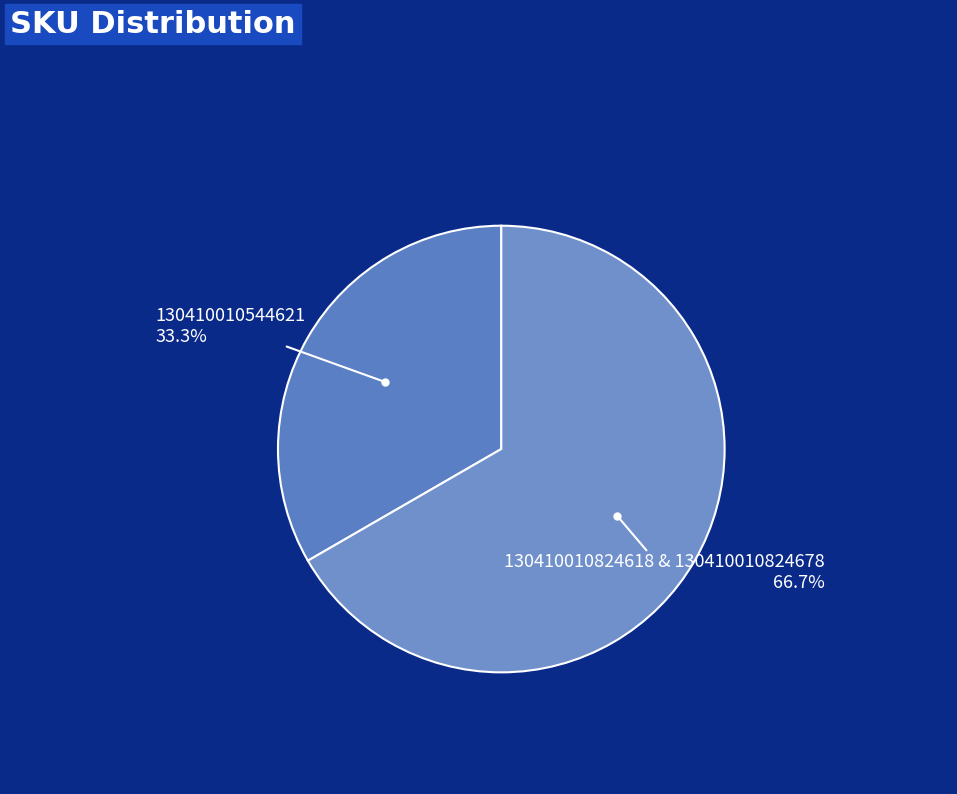

Rank the categories by value from highest to lowest.

130410010824618 & 130410010824678, 130410010544621